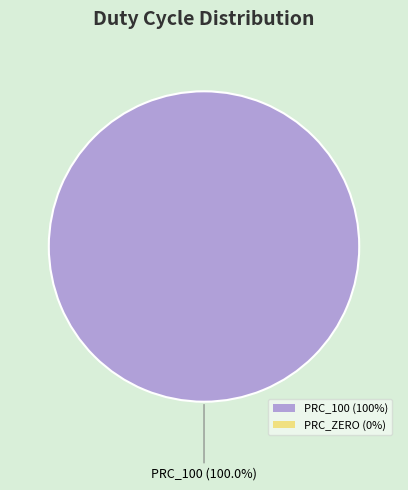

Does any single category account for the majority?

Yes